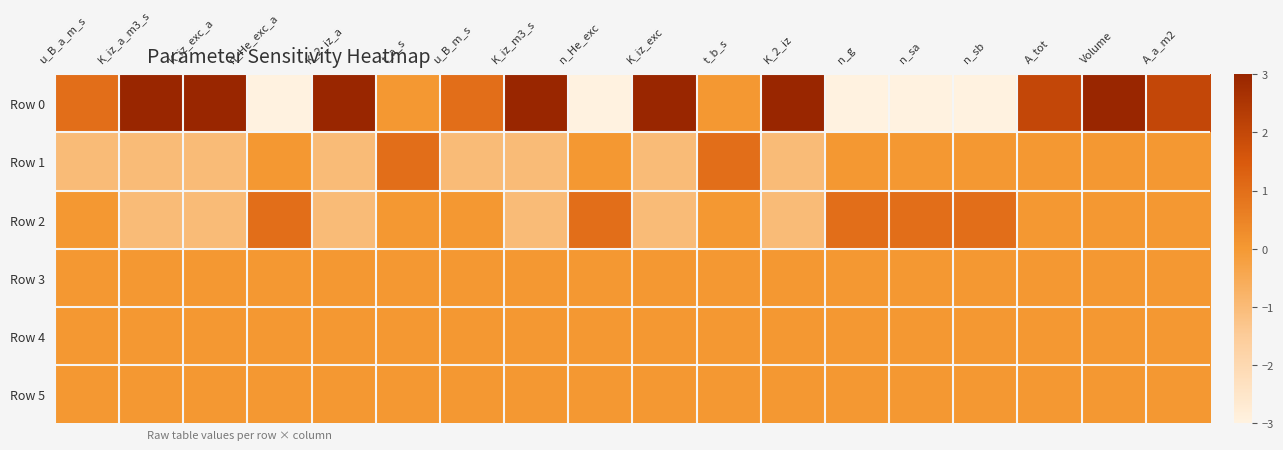

Reading right to left, extract all data points from this chart.

Row 0: A_a_m2=2	Volume=3	A_tot=2	n_sb=-3	n_sa=-3	n_g=-3	K_2_iz=3	t_b_s=0	K_iz_exc=3	n_He_exc=-3	K_iz_m3_s=3	u_B_m_s=1	t_a_s=0	K_2_iz_a=3	n_He_exc_a=-3	K_iz_exc_a=3	K_iz_a_m3_s=3	u_B_a_m_s=1
Row 1: A_a_m2=0	Volume=0	A_tot=0	n_sb=0	n_sa=0	n_g=0	K_2_iz=-1	t_b_s=1	K_iz_exc=-1	n_He_exc=0	K_iz_m3_s=-1	u_B_m_s=-1	t_a_s=1	K_2_iz_a=-1	n_He_exc_a=0	K_iz_exc_a=-1	K_iz_a_m3_s=-1	u_B_a_m_s=-1
Row 2: A_a_m2=0	Volume=0	A_tot=0	n_sb=1	n_sa=1	n_g=1	K_2_iz=-1	t_b_s=0	K_iz_exc=-1	n_He_exc=1	K_iz_m3_s=-1	u_B_m_s=0	t_a_s=0	K_2_iz_a=-1	n_He_exc_a=1	K_iz_exc_a=-1	K_iz_a_m3_s=-1	u_B_a_m_s=0
Row 3: A_a_m2=0	Volume=0	A_tot=0	n_sb=0	n_sa=0	n_g=0	K_2_iz=0	t_b_s=0	K_iz_exc=0	n_He_exc=0	K_iz_m3_s=0	u_B_m_s=0	t_a_s=0	K_2_iz_a=0	n_He_exc_a=0	K_iz_exc_a=0	K_iz_a_m3_s=0	u_B_a_m_s=0
Row 4: A_a_m2=0	Volume=0	A_tot=0	n_sb=0	n_sa=0	n_g=0	K_2_iz=0	t_b_s=0	K_iz_exc=0	n_He_exc=0	K_iz_m3_s=0	u_B_m_s=0	t_a_s=0	K_2_iz_a=0	n_He_exc_a=0	K_iz_exc_a=0	K_iz_a_m3_s=0	u_B_a_m_s=0
Row 5: A_a_m2=0	Volume=0	A_tot=0	n_sb=0	n_sa=0	n_g=0	K_2_iz=0	t_b_s=0	K_iz_exc=0	n_He_exc=0	K_iz_m3_s=0	u_B_m_s=0	t_a_s=0	K_2_iz_a=0	n_He_exc_a=0	K_iz_exc_a=0	K_iz_a_m3_s=0	u_B_a_m_s=0